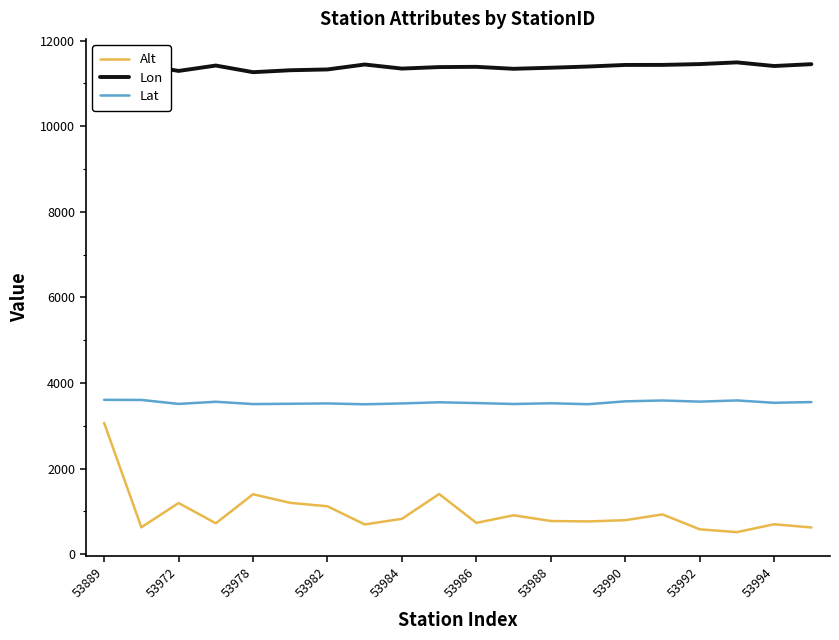

What is the difference between the second highest and minimum values in the Lon series?

189